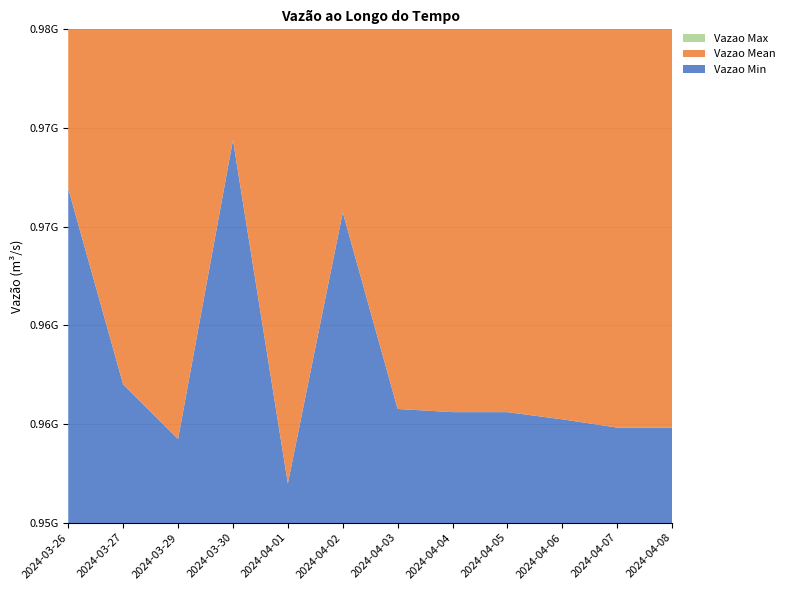

Reading right to left, transcribe all the data shown in this chart.

Vazao Min: 2024-04-08=959817065	2024-04-07=959817065	2024-04-06=960235296	2024-04-05=960599609	2024-04-04=960599609	2024-04-03=960761603	2024-04-02=970721707	2024-04-01=956980254	2024-03-30=974393486	2024-03-29=959238667	2024-03-27=962005519	2024-03-26=971928301
Vazao Mean: 2024-04-08=959817065	2024-04-07=971844532	2024-04-06=968919475	2024-04-05=960599609	2024-04-04=966888397	2024-04-03=966065434	2024-04-02=971169000	2024-04-01=966829338	2024-03-30=974393486	2024-03-29=967698939	2024-03-27=965609454	2024-03-26=971928301
Vazao Max: 2024-04-08=959817065	2024-04-07=972293651	2024-04-06=974601107	2024-04-05=960599609	2024-04-04=971402069	2024-04-03=975802776	2024-04-02=971616254	2024-04-01=973448985	2024-03-30=974393486	2024-03-29=974756785	2024-03-27=970719377	2024-03-26=971928301